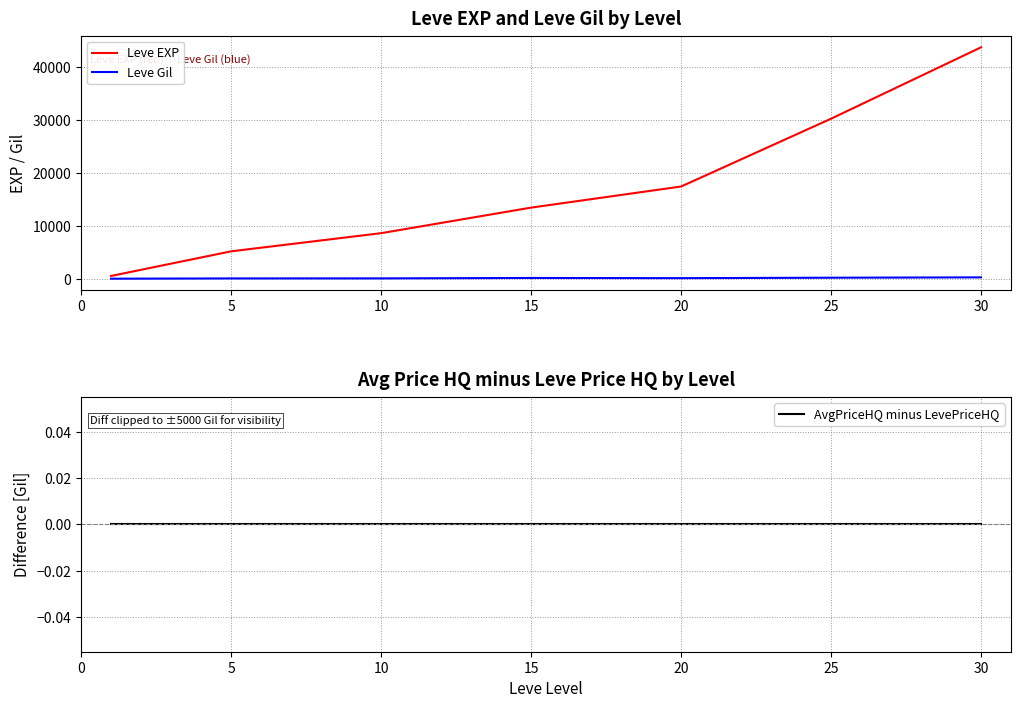

True or false: Leve EXP has more than 2 interior local peaks.

False